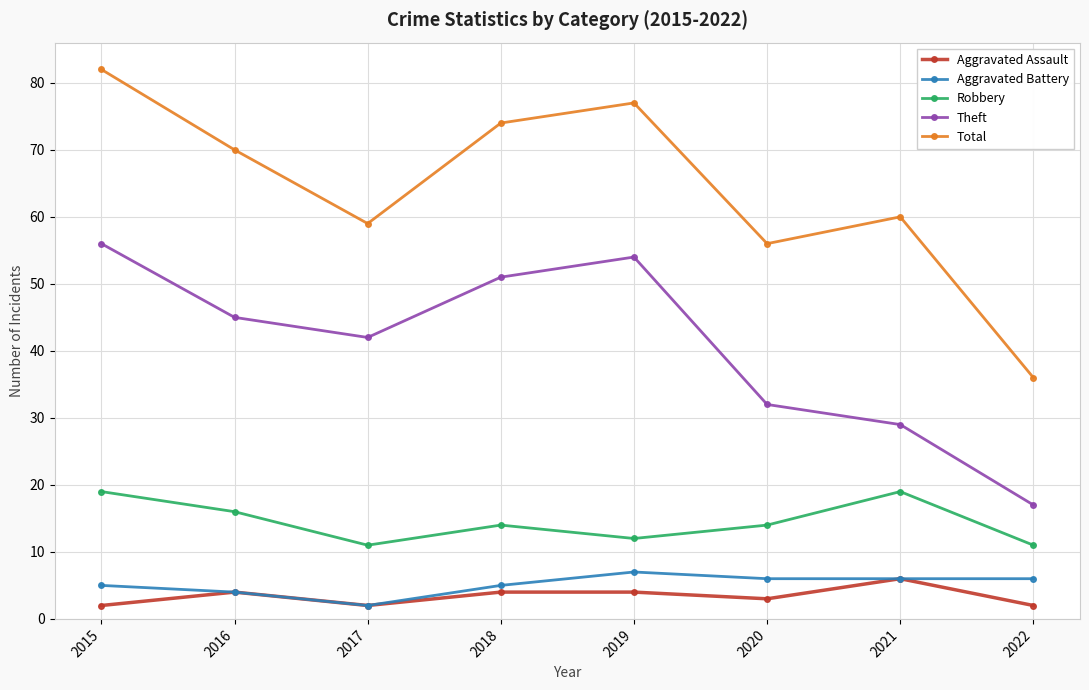

What are all the series names shown in the legend?

Aggravated Assault, Aggravated Battery, Robbery, Theft, Total